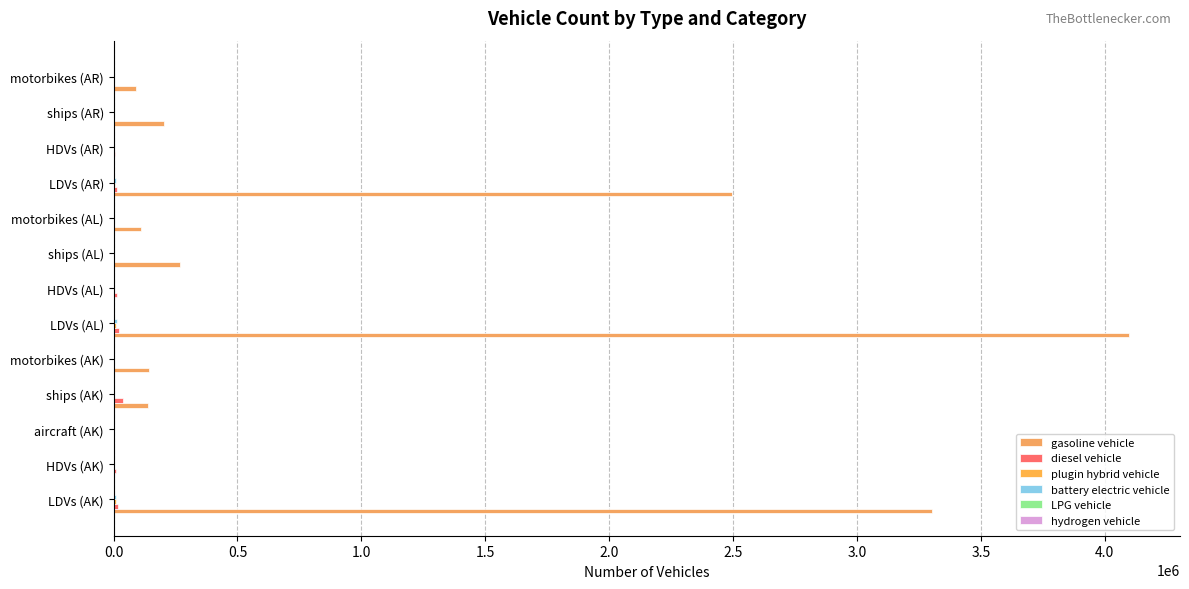

How many categories are shown in the chart?

13